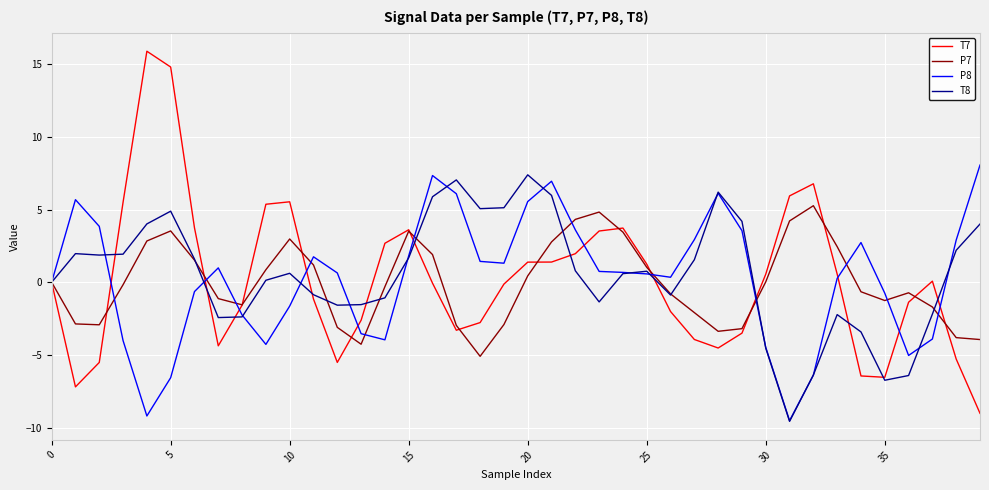

True or false: T7 and T8 intersect in this chart.

True